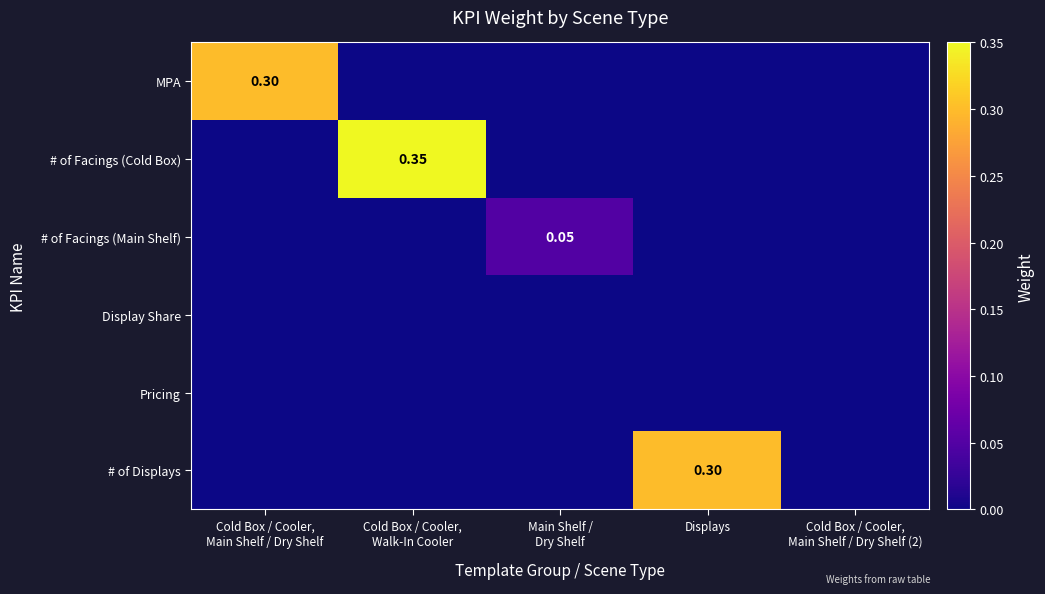

At which category is the sum across all series the highest?

Cold Box / Cooler,
Walk-In Cooler